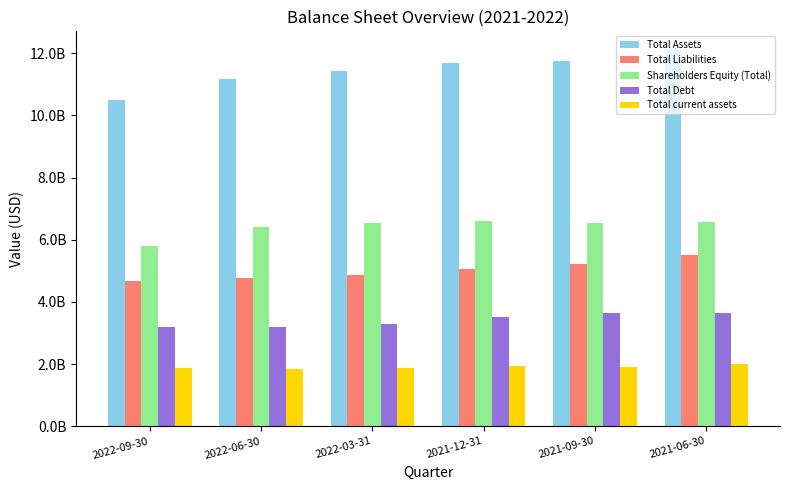

What is the sum of the Total Debt values at 2022-09-30 and 2021-12-31?

6701000000